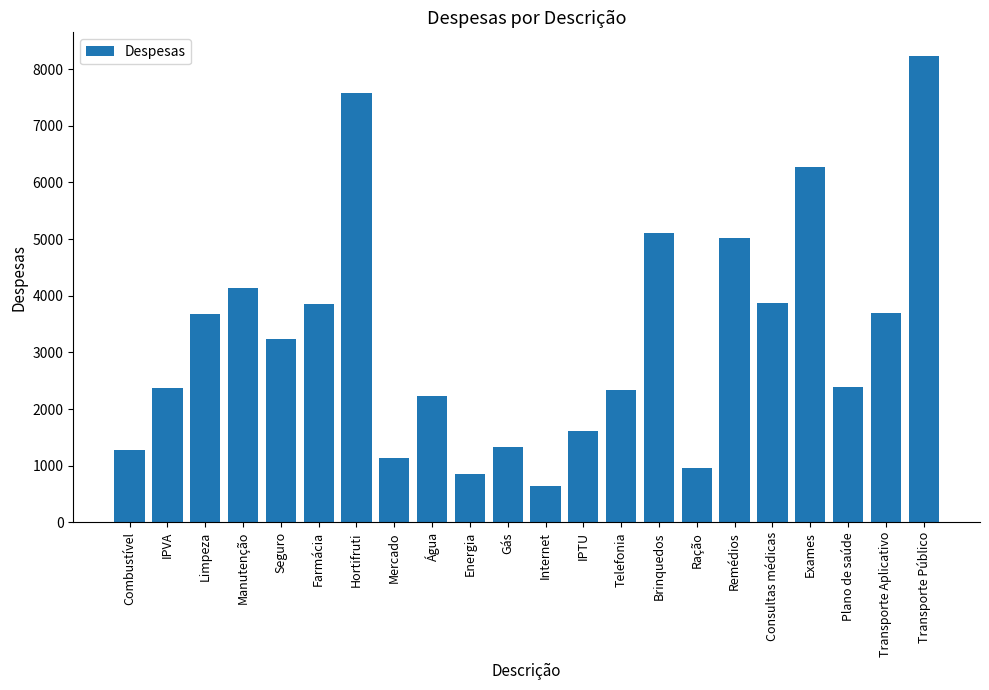

Approximately how many times larger is the value at Internet compared to Telefonia?

0.3